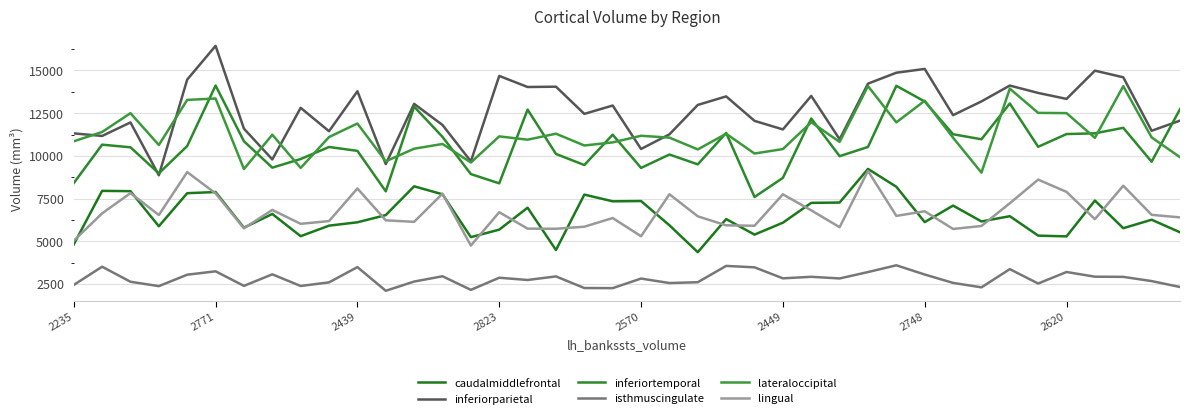

How many values in the caudalmiddlefrontal series are below 6299?

20